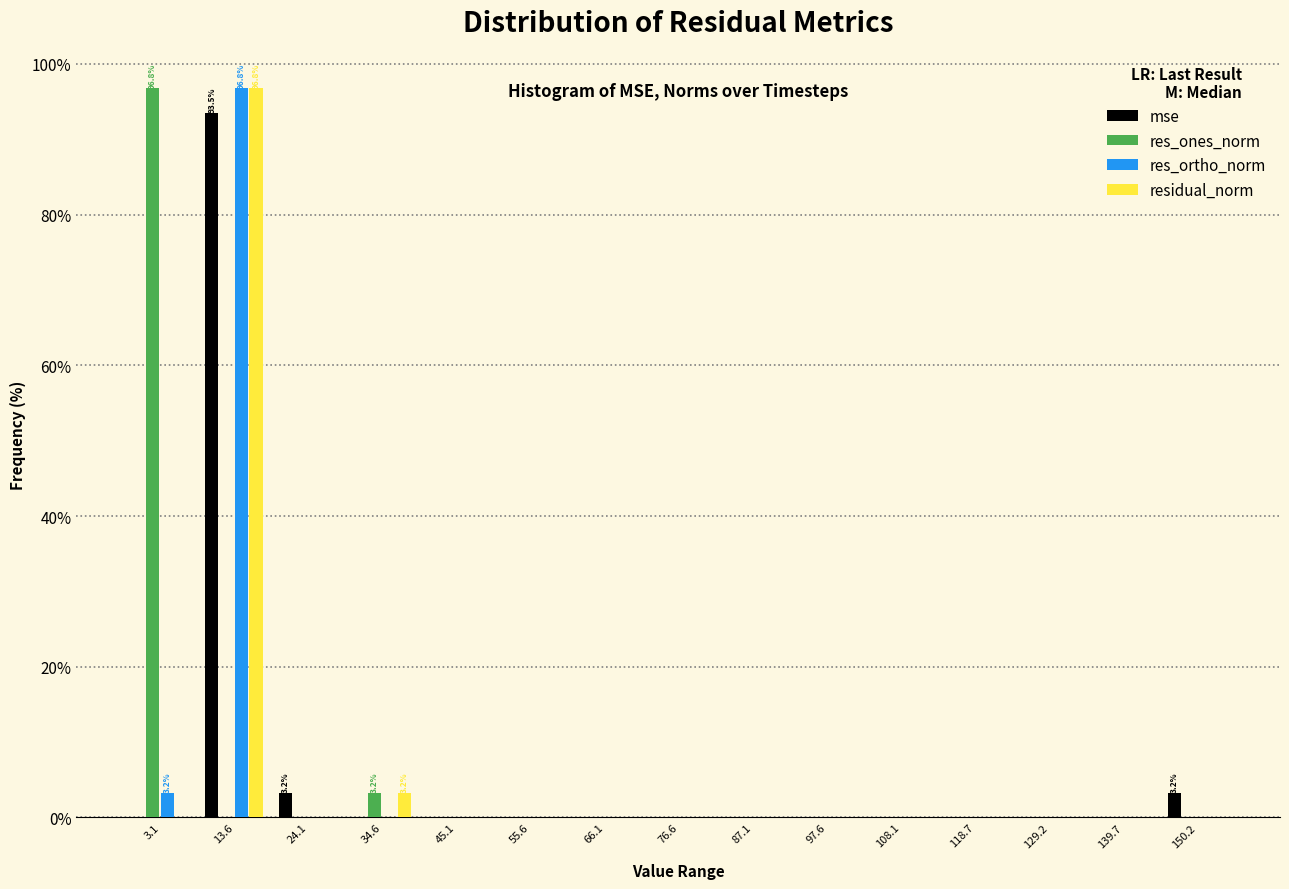

Which category has the highest value in the residual_norm series?

13.6